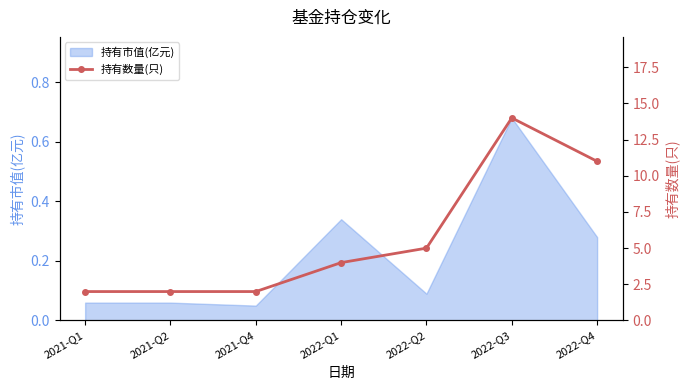

Approximately how many times larger is the value at 2021-Q1 compared to 2022-Q4?

0.2